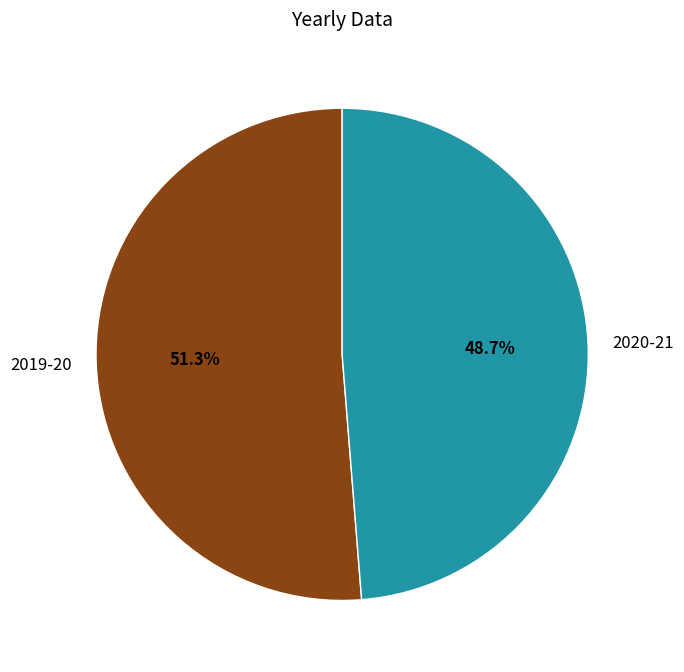

What is the largest slice in the pie chart?

2019-20